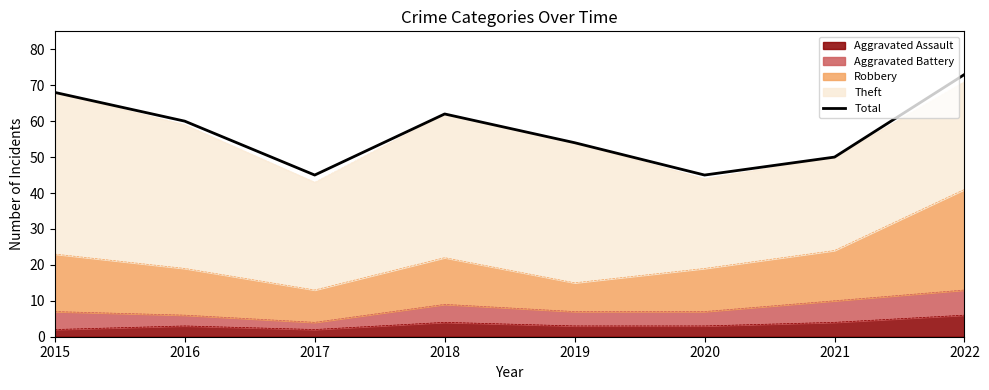

Reading left to right, transcribe all the data shown in this chart.

2015=68	2016=60	2017=45	2018=62	2019=54	2020=45	2021=50	2022=73